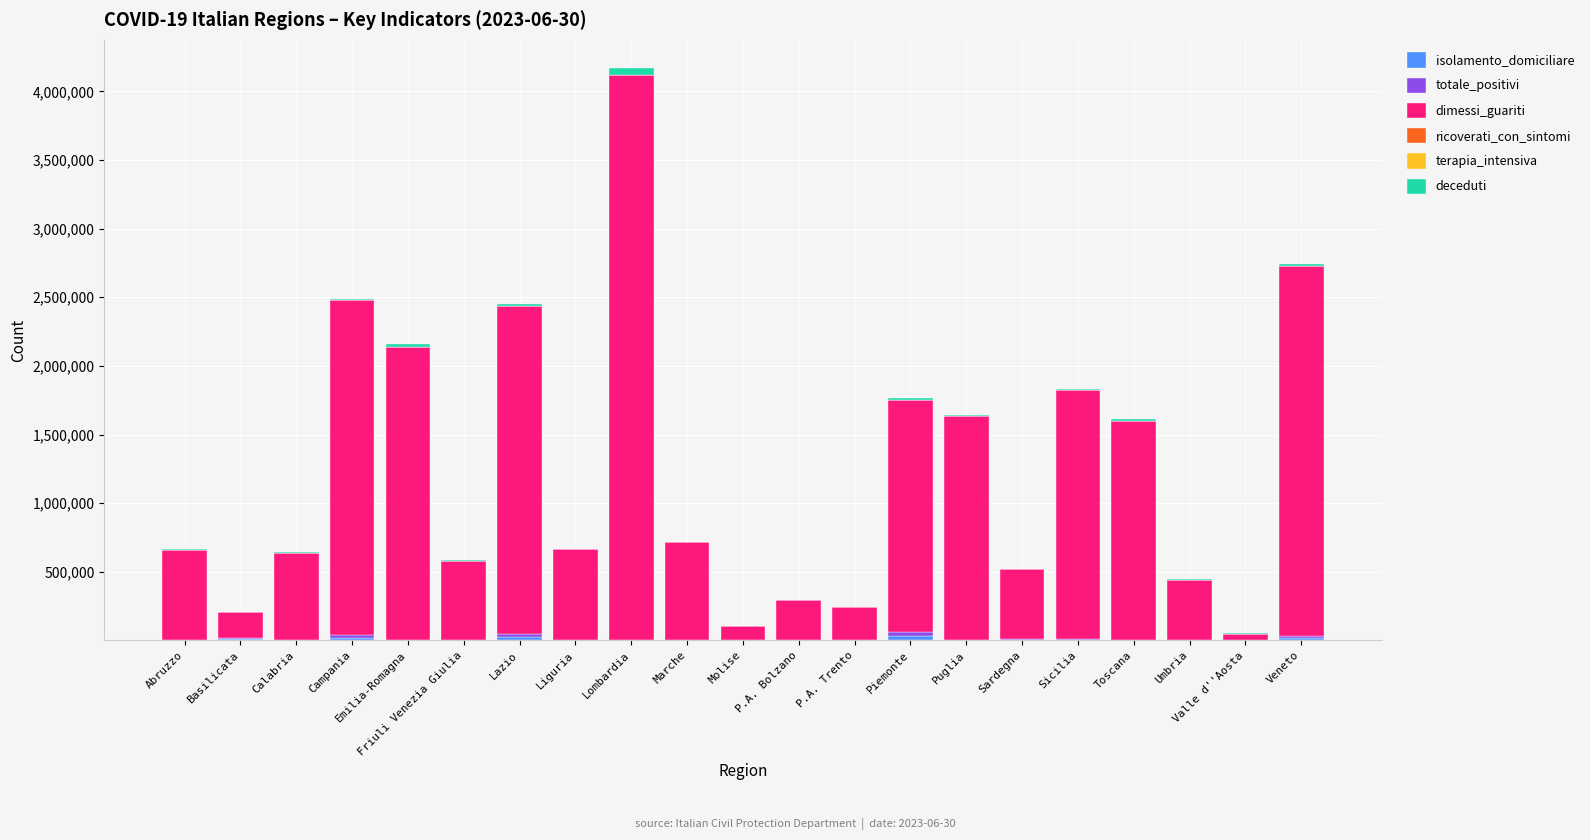

At which category is the sum across all series the highest?

Lombardia